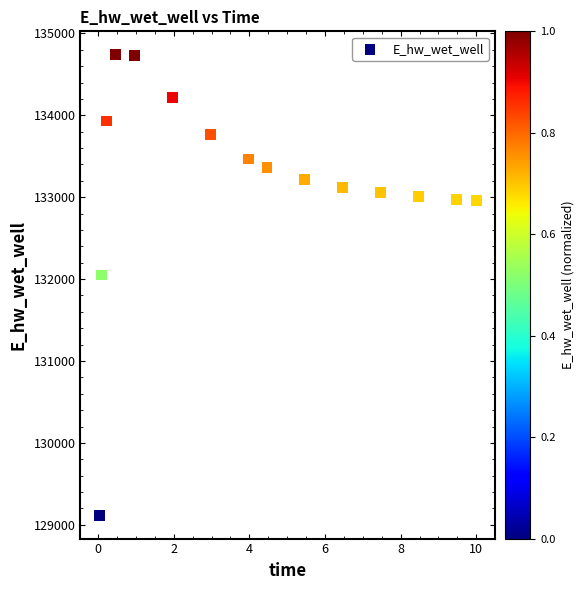

What is the range of Y values (max minus min)?

5630.2